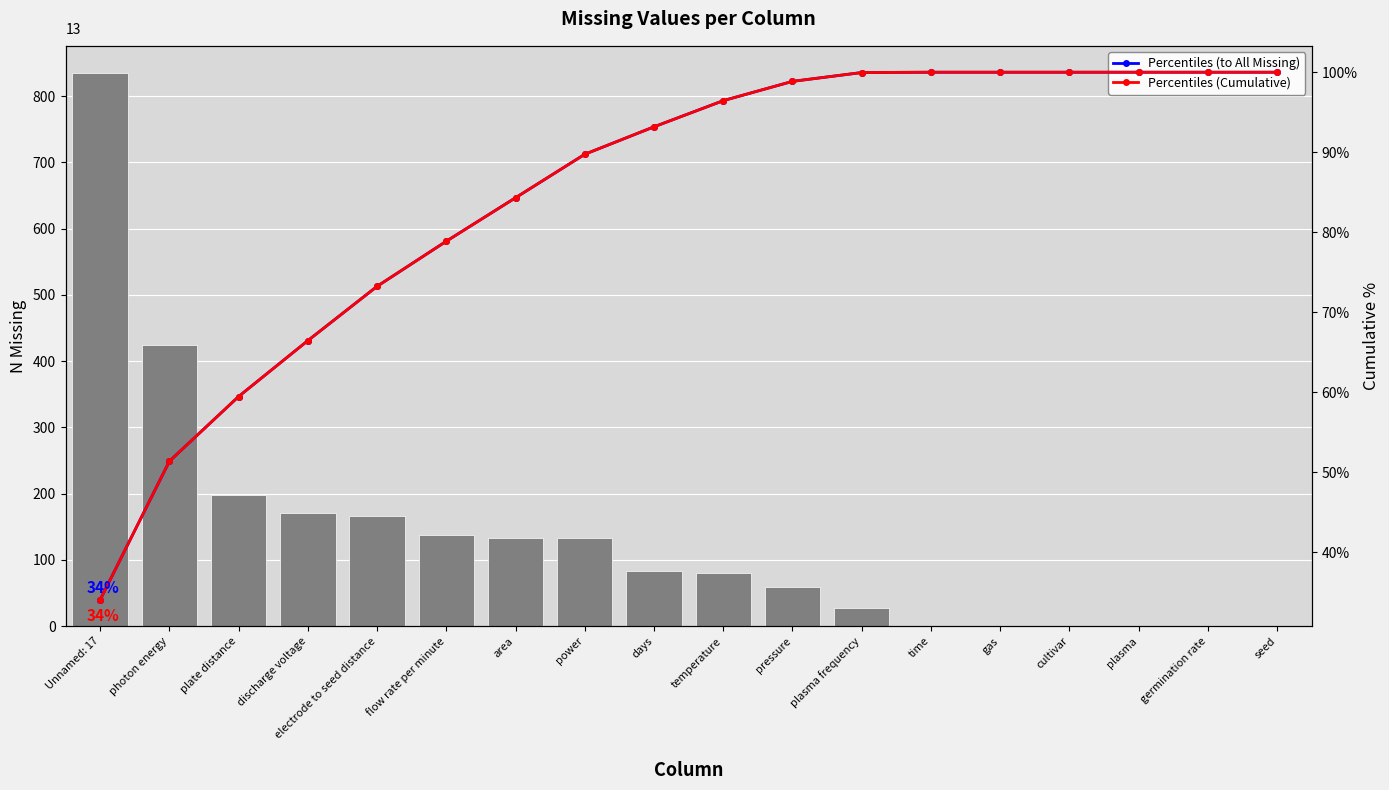

Which series has the widest spread of values?

n_missing